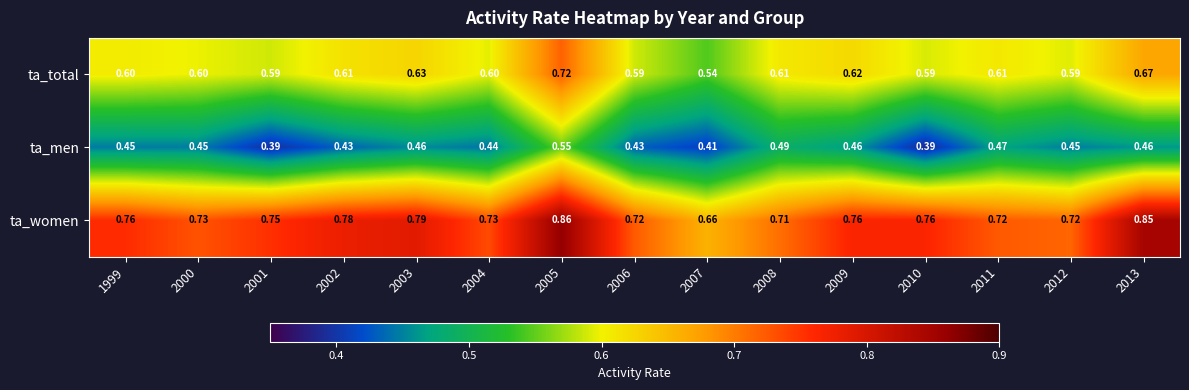

Rank the series at 2009 from lowest to highest value.

ta_men, ta_total, ta_women